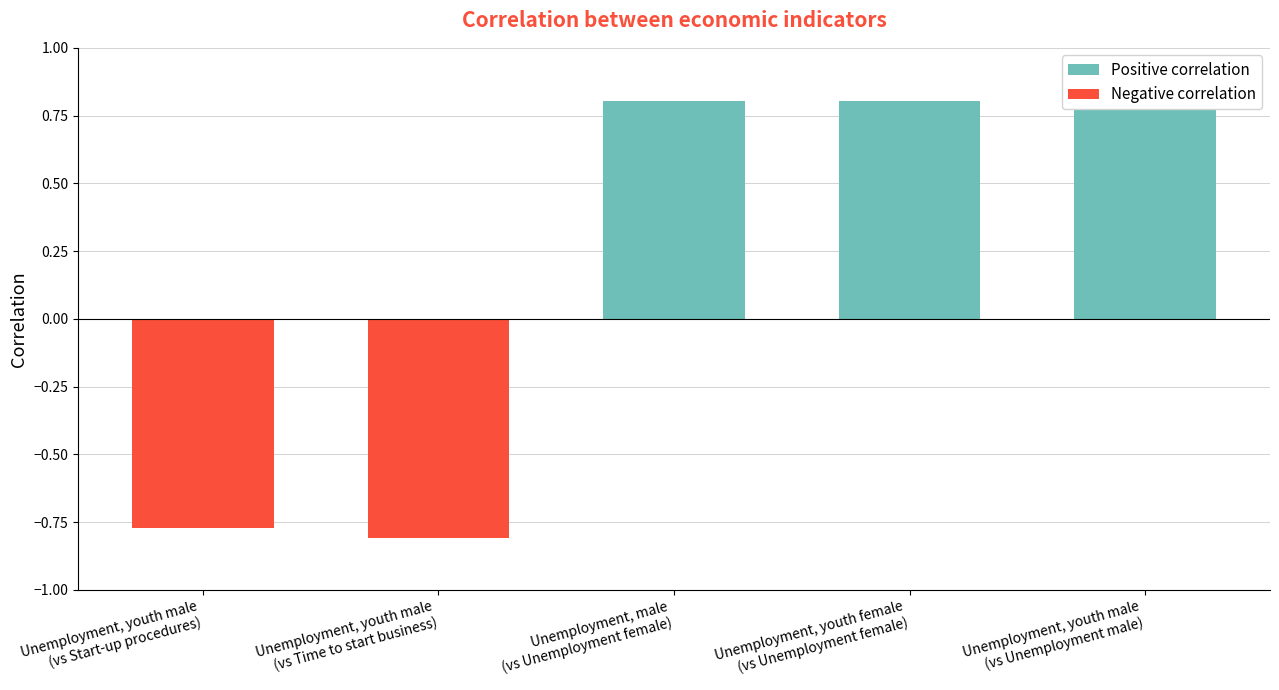

Reading left to right, extract all data points from this chart.

Positive correlation: Unemployment, youth male
(vs Start-up procedures)=0.0	Unemployment, youth male
(vs Time to start business)=0.0	Unemployment, male
(vs Unemployment female)=0.8	Unemployment, youth female
(vs Unemployment female)=0.8	Unemployment, youth male
(vs Unemployment male)=0.9
Negative correlation: Unemployment, youth male
(vs Start-up procedures)=-0.8	Unemployment, youth male
(vs Time to start business)=-0.8	Unemployment, male
(vs Unemployment female)=0.0	Unemployment, youth female
(vs Unemployment female)=0.0	Unemployment, youth male
(vs Unemployment male)=0.0